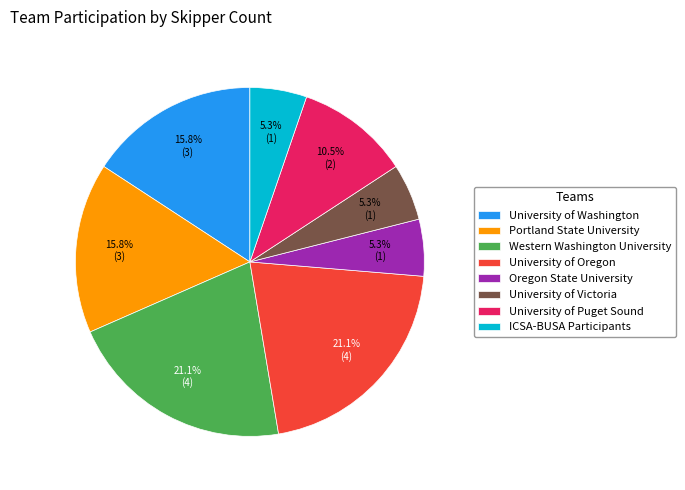

Combined, do Portland State University and University of Puget Sound account for over 50%?

No